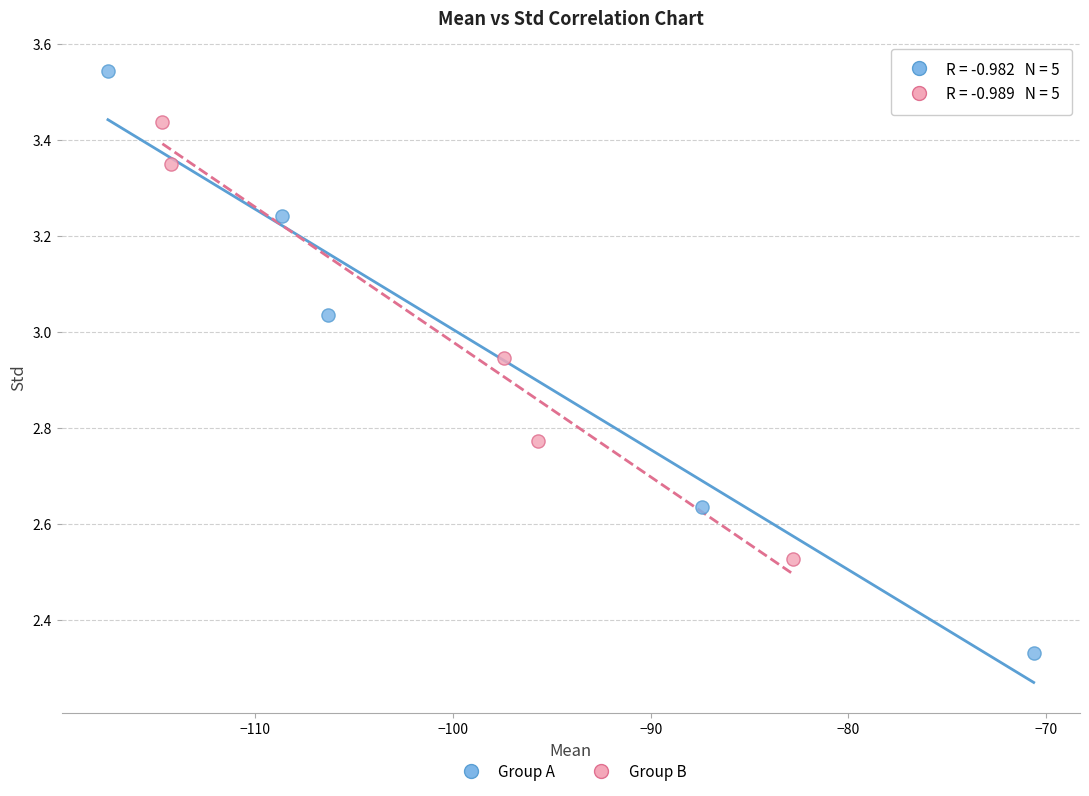

Which series contains the lowest Y value?

Group A